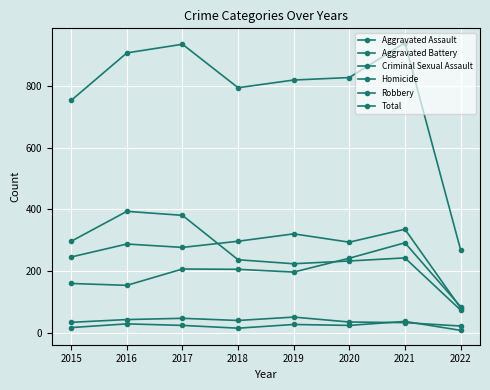

Is this an area chart (filled region under the line)?

No